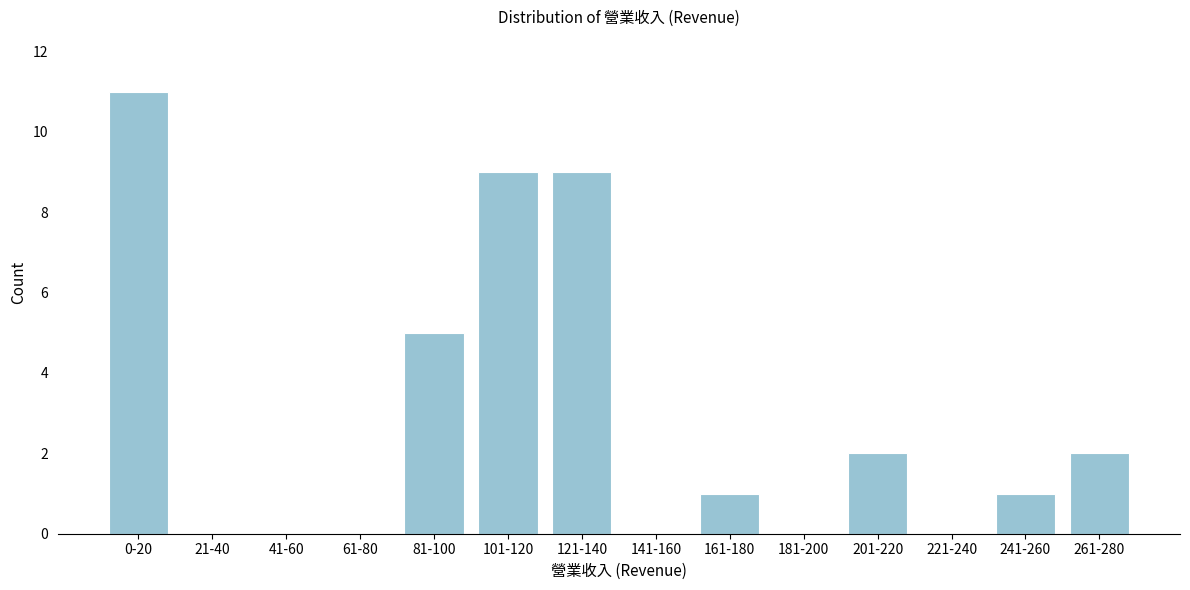

Reading left to right, extract all data points from this chart.

0-20=11	21-40=0	41-60=0	61-80=0	81-100=5	101-120=9	121-140=9	141-160=0	161-180=1	181-200=0	201-220=2	221-240=0	241-260=1	261-280=2